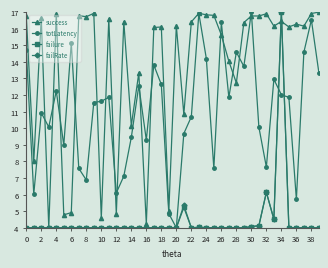

True or false: failRate has more than 1 interior local peaks.

True